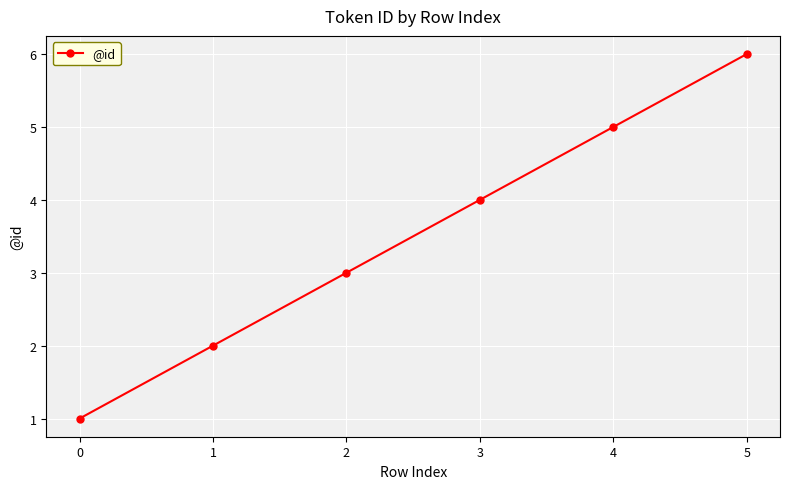

Is this an area chart (filled region under the line)?

No